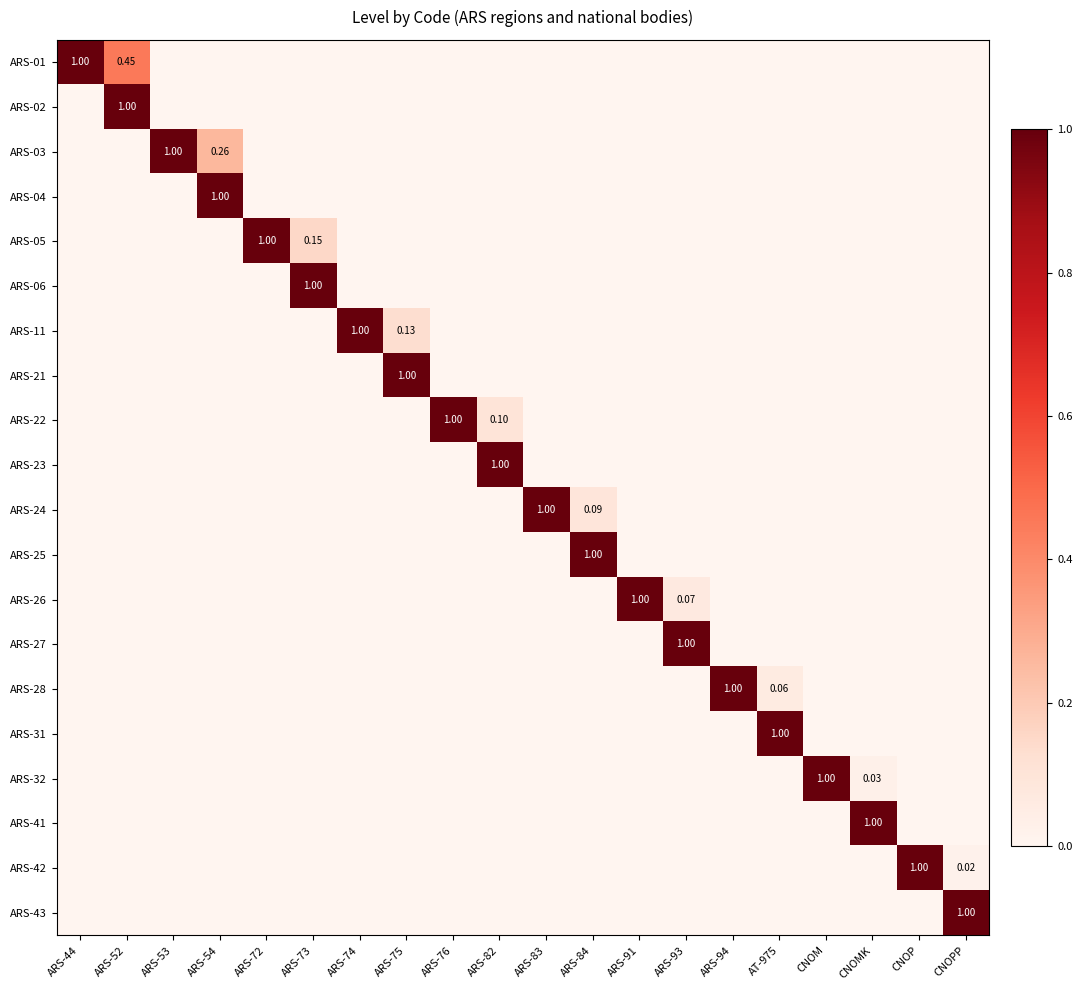

Is it true that ARS-22 equals -0.4 at ARS-54?

False